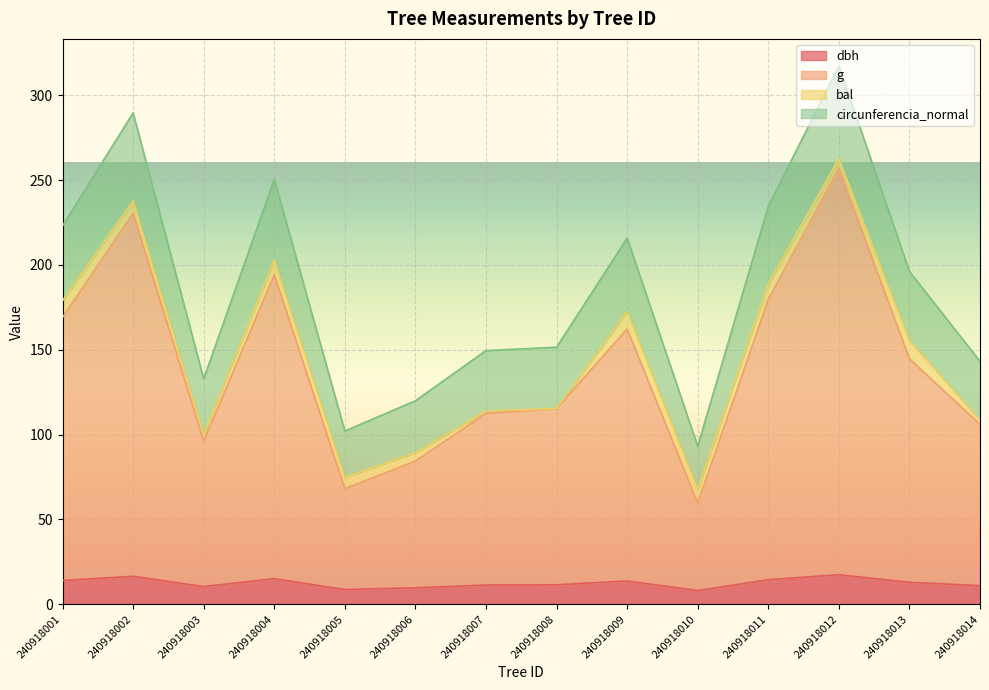

In dbh, how many points are higher than both neighbors (excluding endpoints)?

4